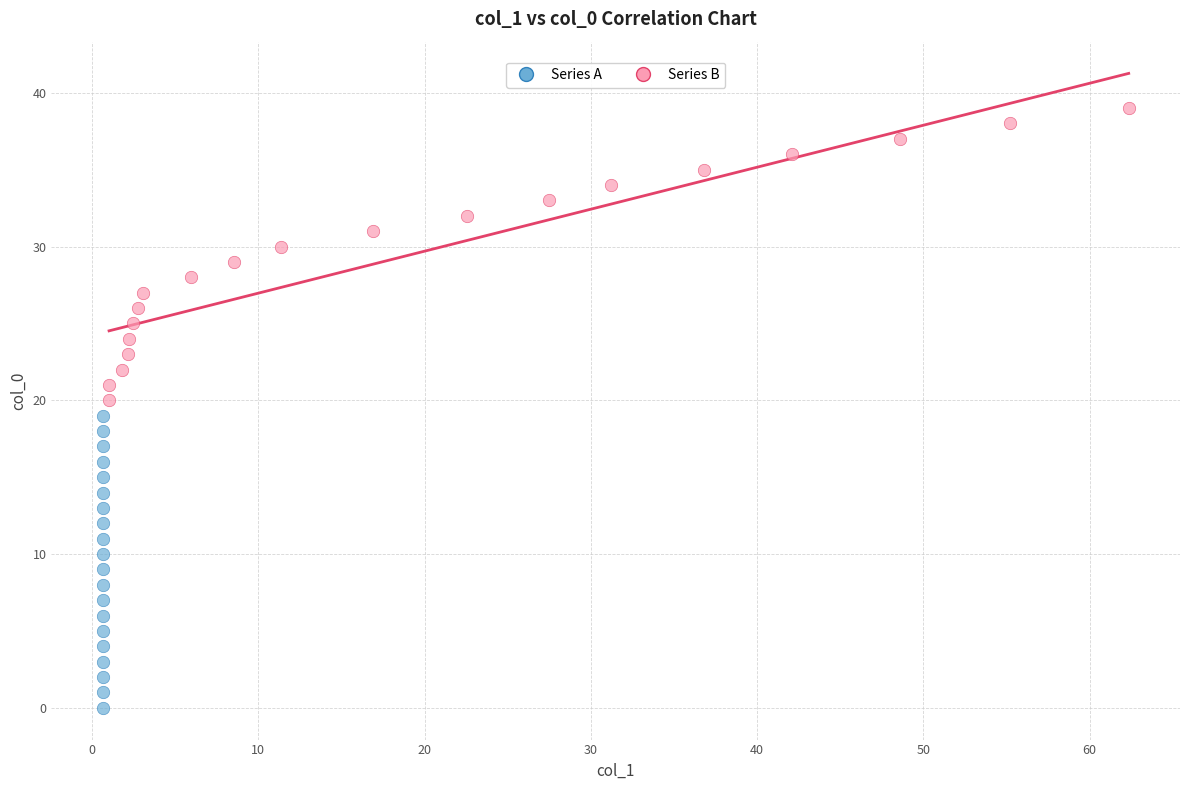

Which series contains the highest Y value?

Series B